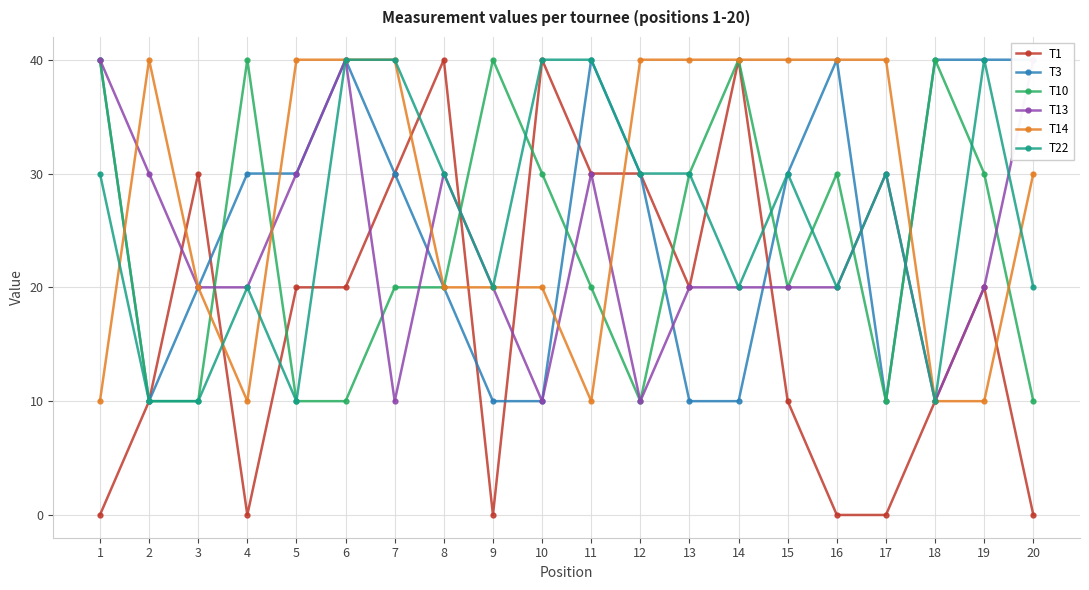

What is the minimum value for T14?

10